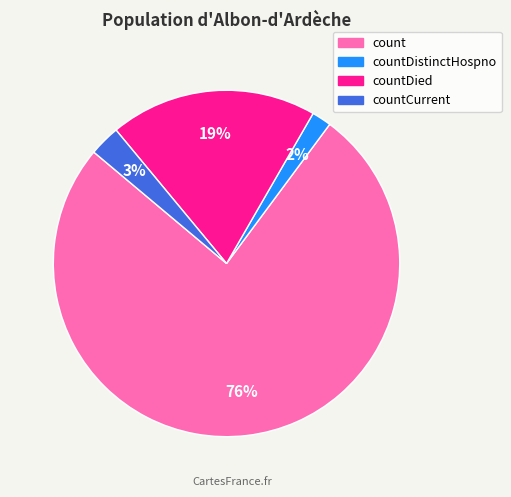

Is there any slice that represents more than half of the pie?

Yes